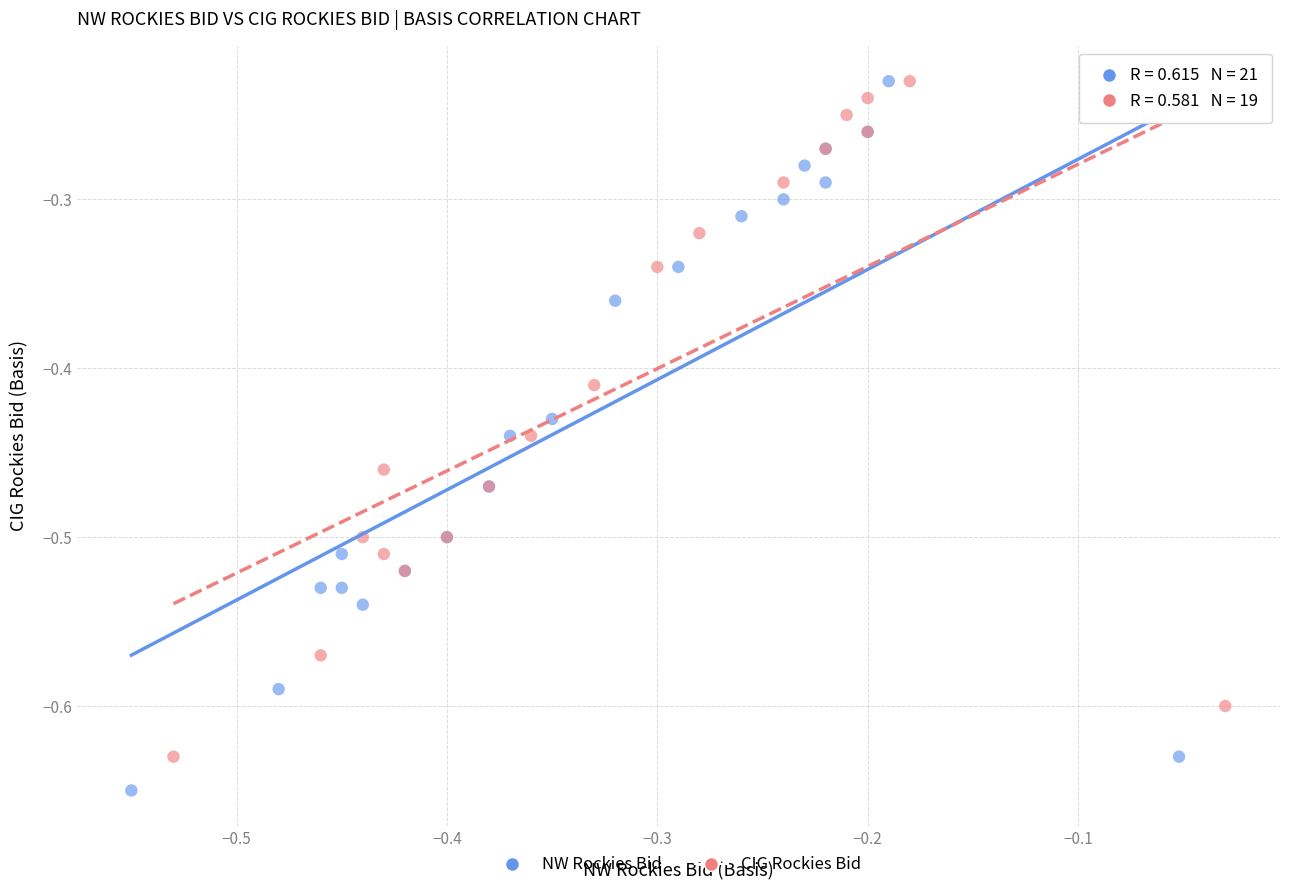

Which series reaches the minimum Y coordinate?

NW Rockies Bid